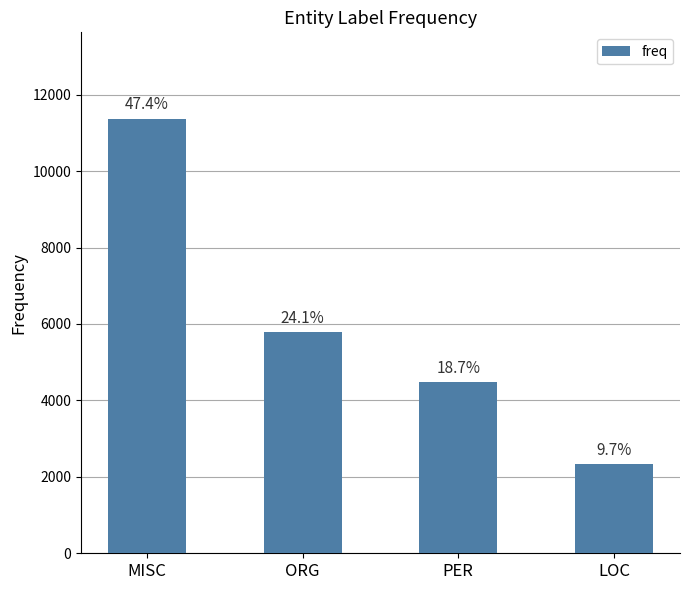

How many bars are there in total?

4